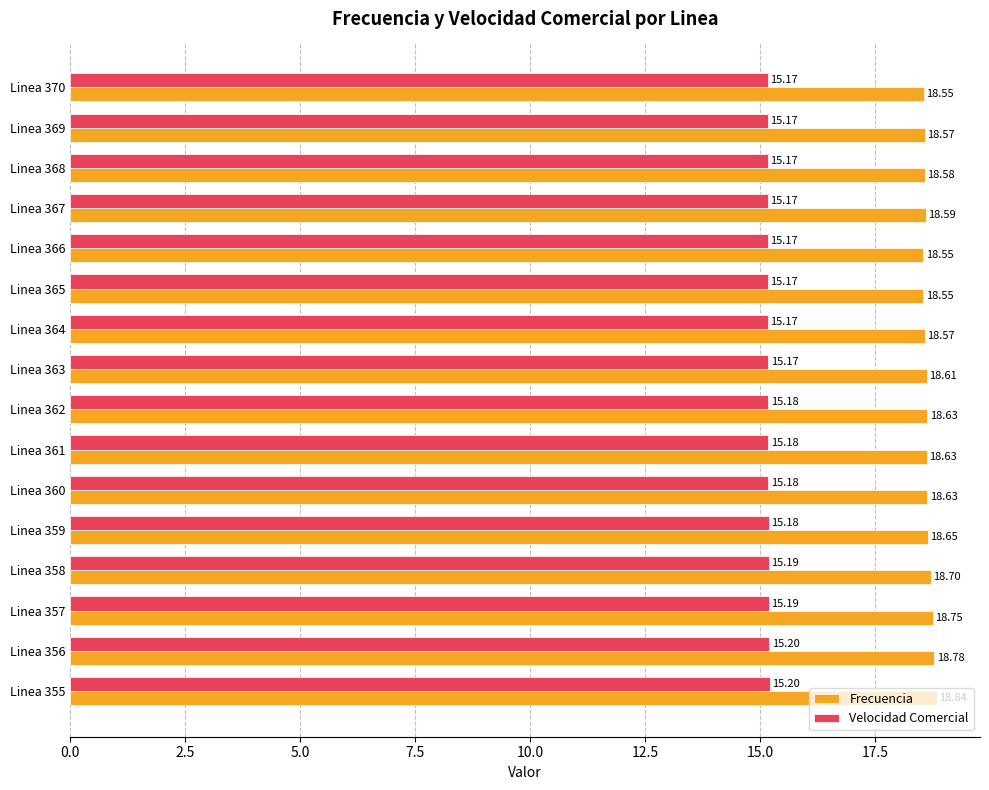

Which series has the largest total across all categories?

Frecuencia